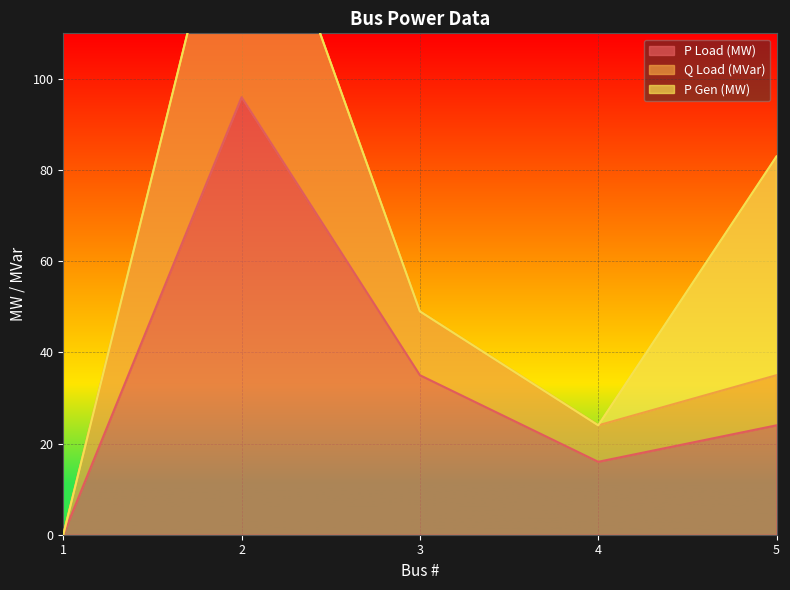

At how many categories does at least one series exceed 157?

1